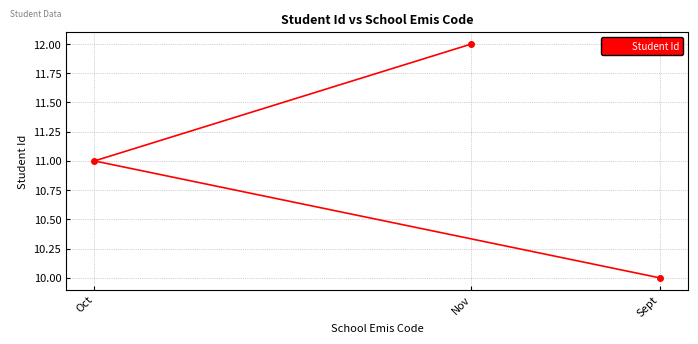

The chart shows a value of 11 at Oct. True or false?

True